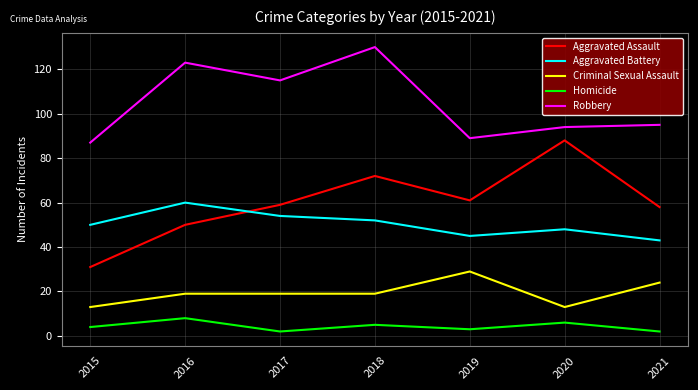

At 2021, list the series in order from smallest to largest.

Homicide, Criminal Sexual Assault, Aggravated Battery, Aggravated Assault, Robbery